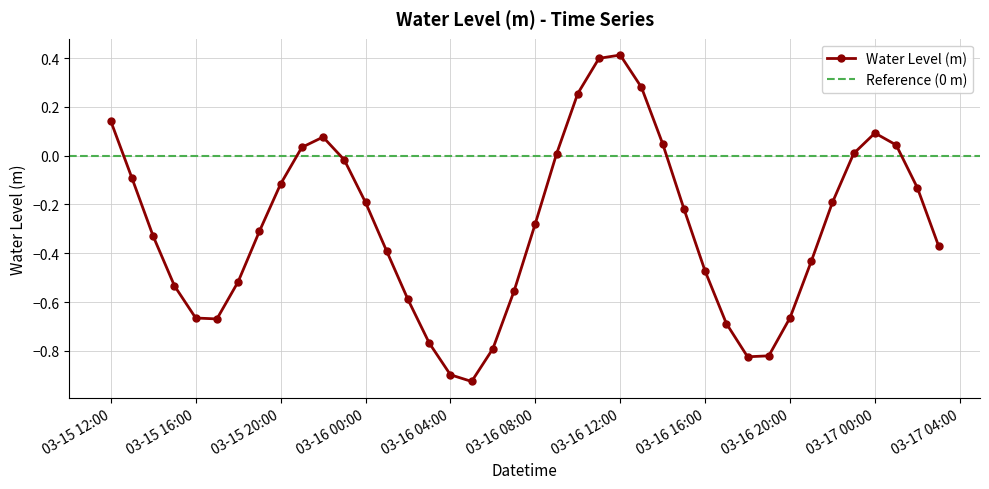

What position from the left is 2023-03-17 02:00:00?

39